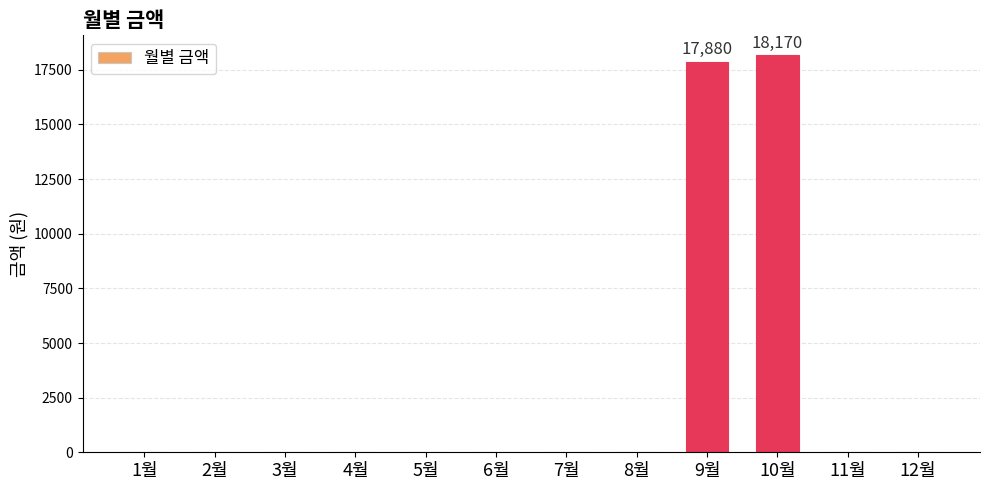

What is the maximum value shown in the chart?

18170